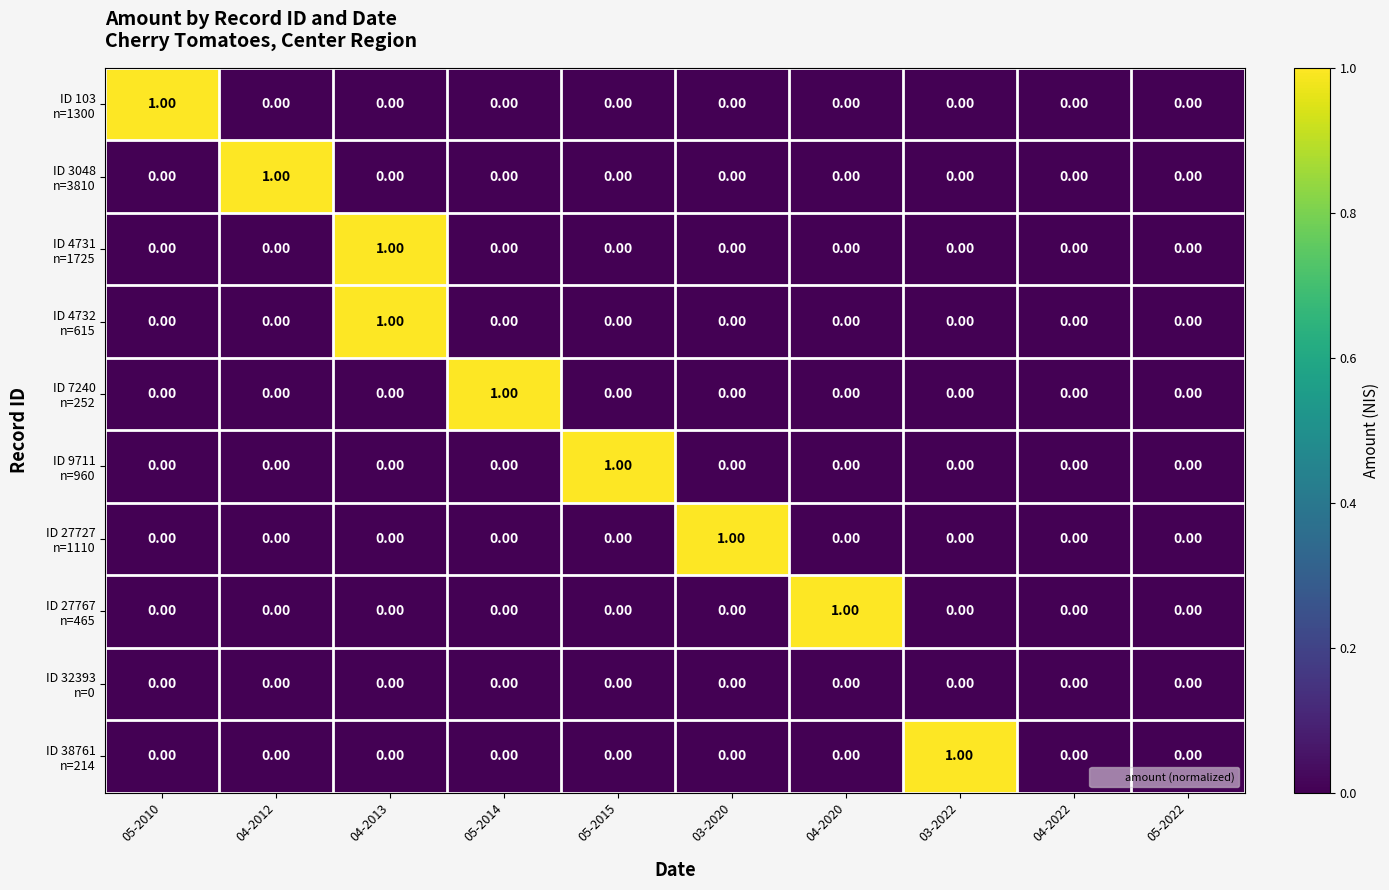

At which category is the sum across all series the highest?

04-2013